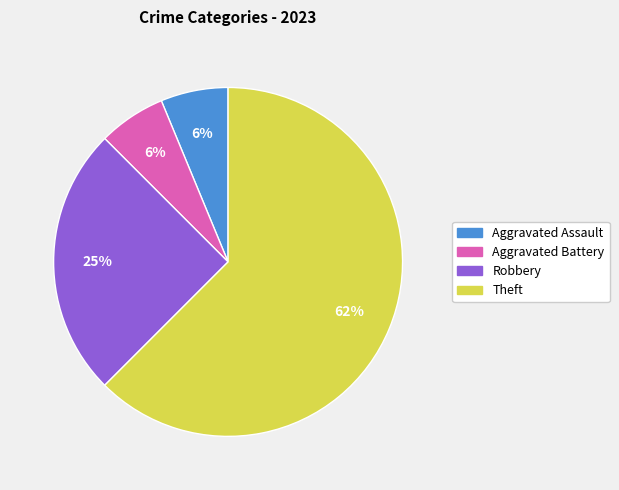

To the nearest percent, what is the average slice percentage?

25%